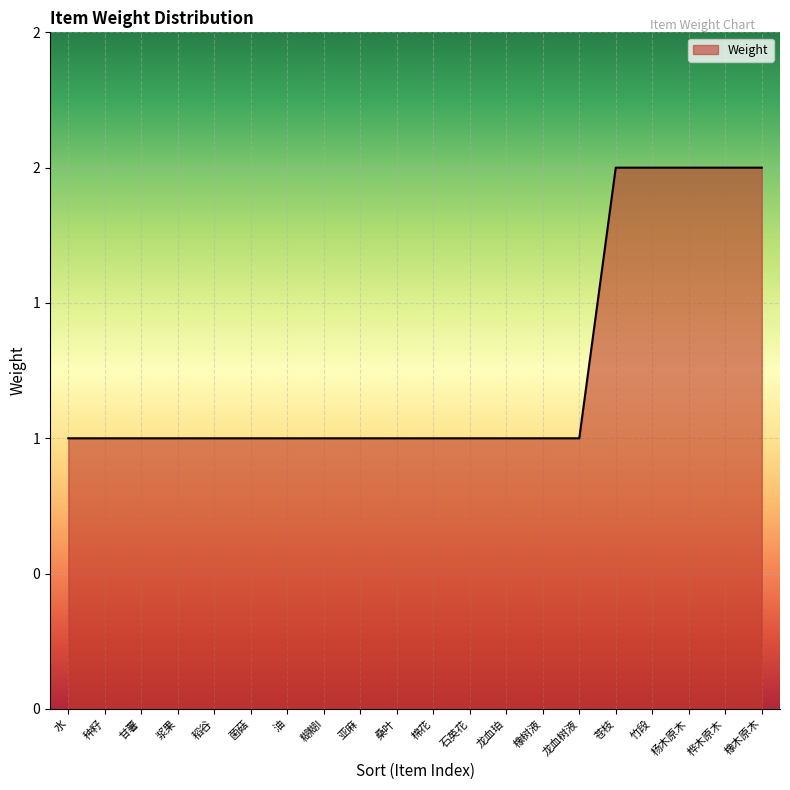

Which category has the highest value across all series?

苍枝